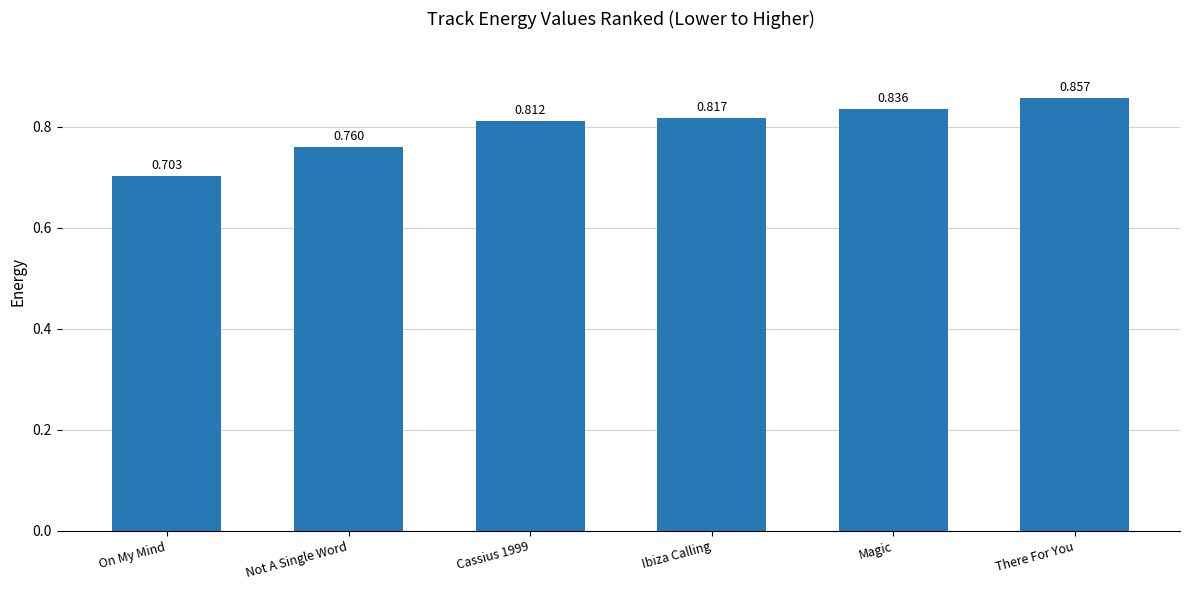

Where is the data nearest to the value 0?

On My Mind